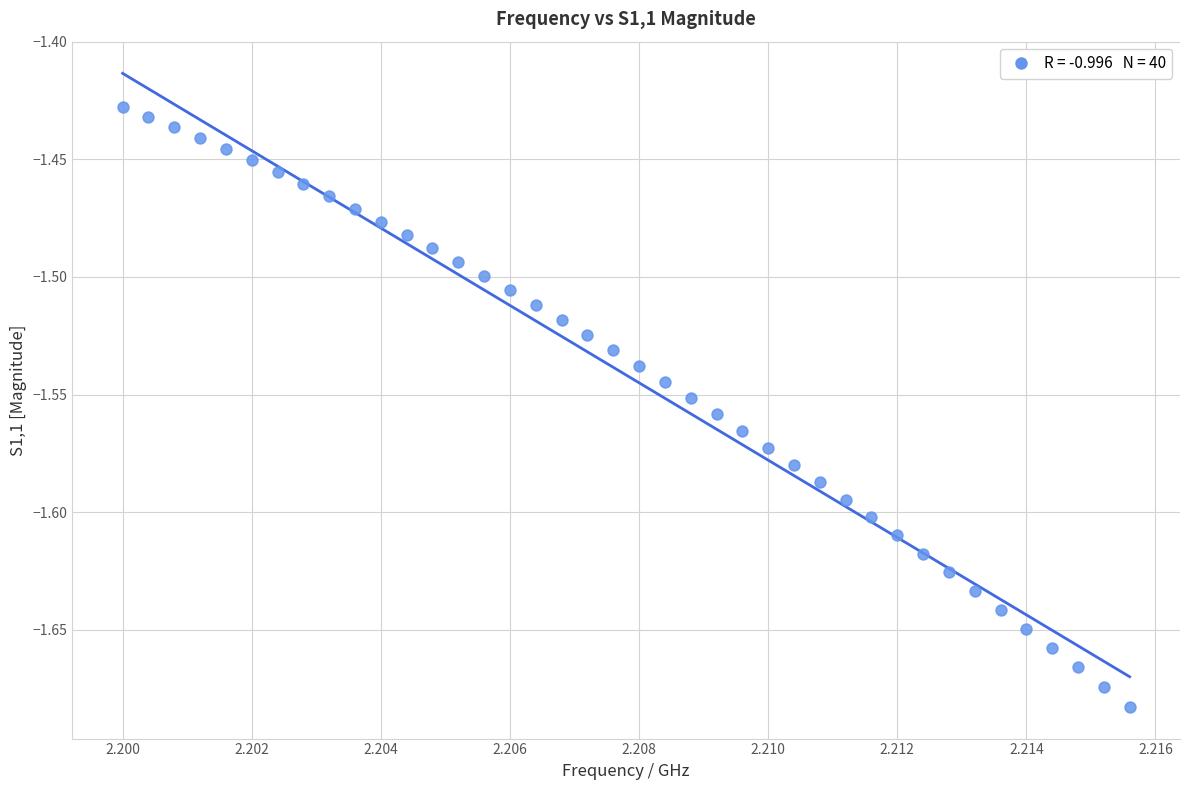

What is the range of Y values (max minus min)?

0.3